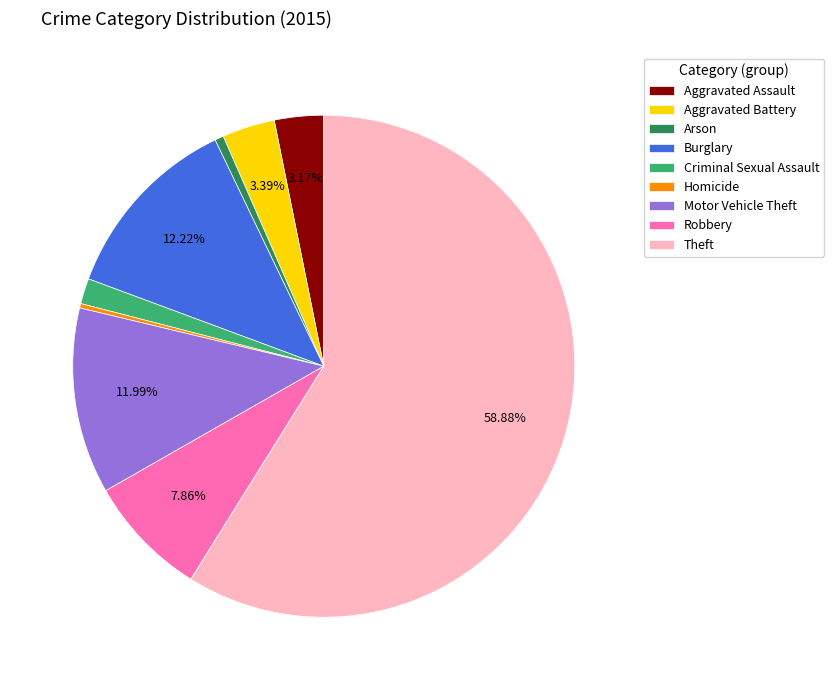

To the nearest percent, what percentage of the pie is Arson?

1%